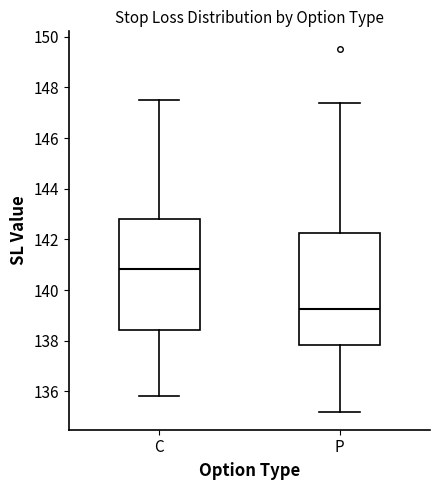

Reading left to right, transcribe this box plot: for each box, give where its median line is, the range the box spans, and where its two whiskers end, as read against the y-axis. The values are not printed on the chart, so give them approximately, as read against the axis.

C: median 140.8, box 138.4 to 142.8, whiskers 135.8 to 147.6
P: median 139.2, box 137.8 to 142.2, whiskers 135.2 to 147.4